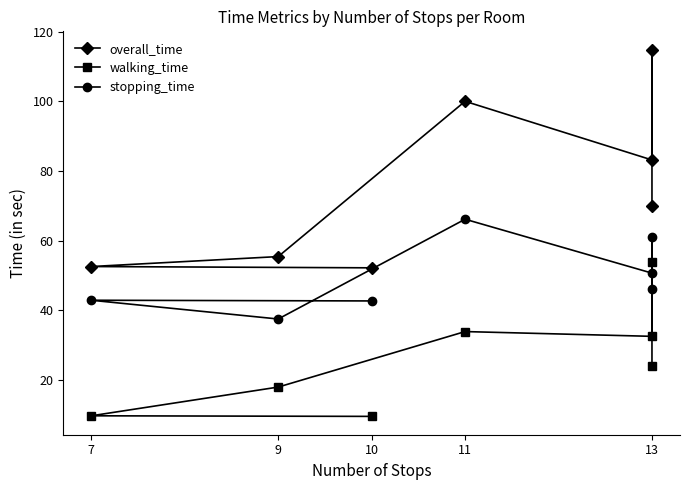

Is this an area chart (filled region under the line)?

No